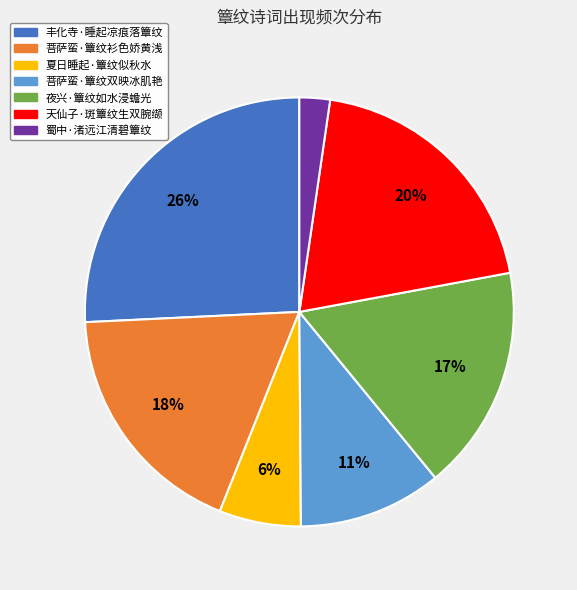

Does 丰化寺·睡起凉痕落簟纹 represent more than half of the total?

No